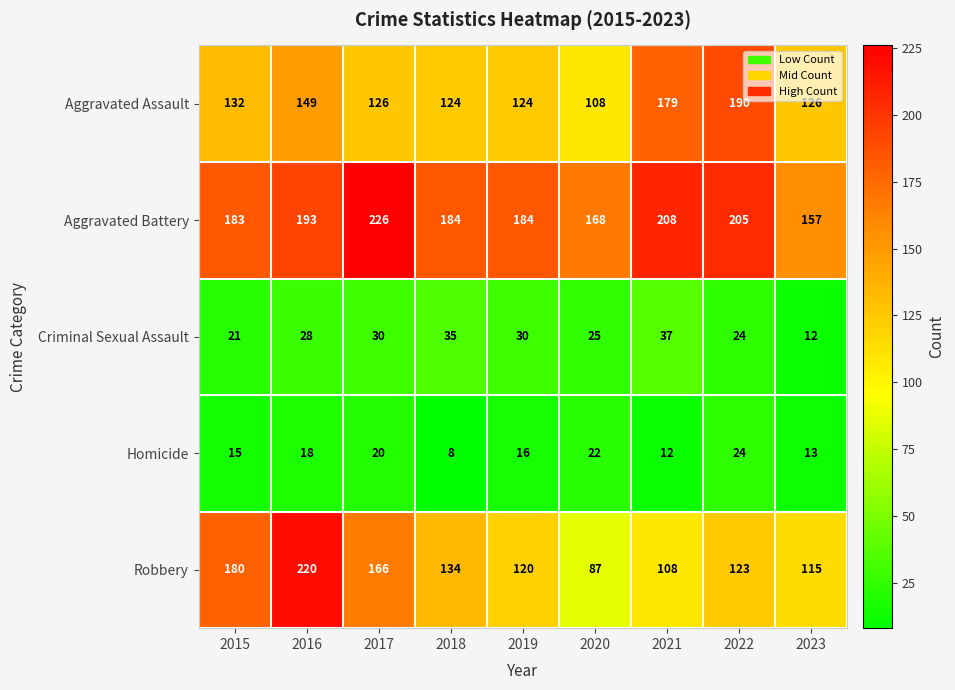

What is the minimum value for Robbery?

87